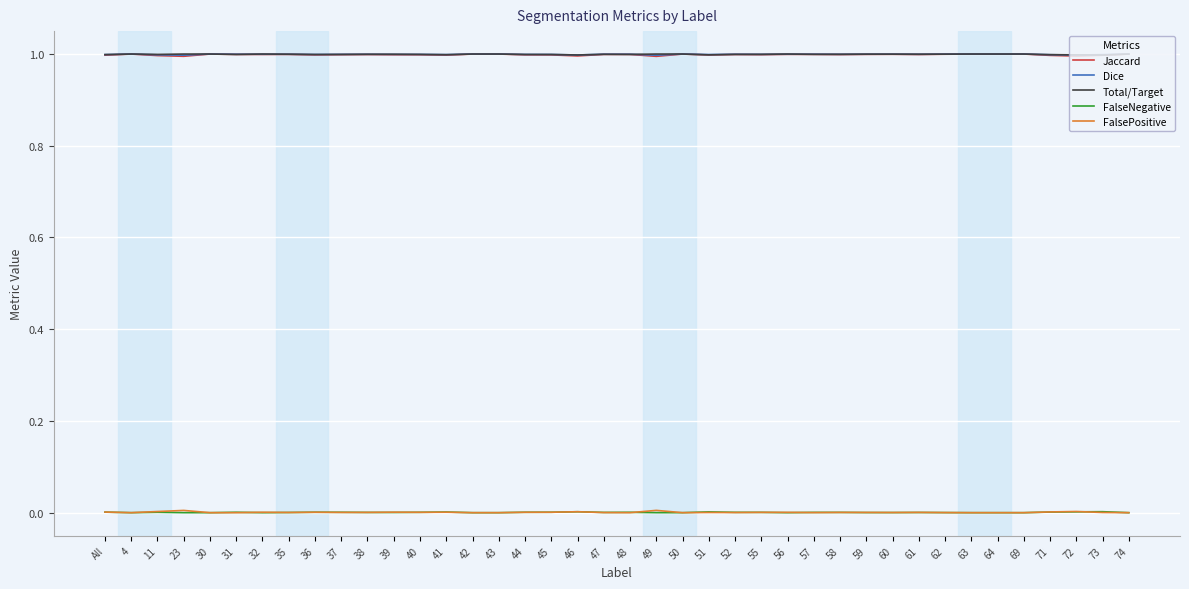

True or false: Jaccard and FalseNegative intersect in this chart.

False